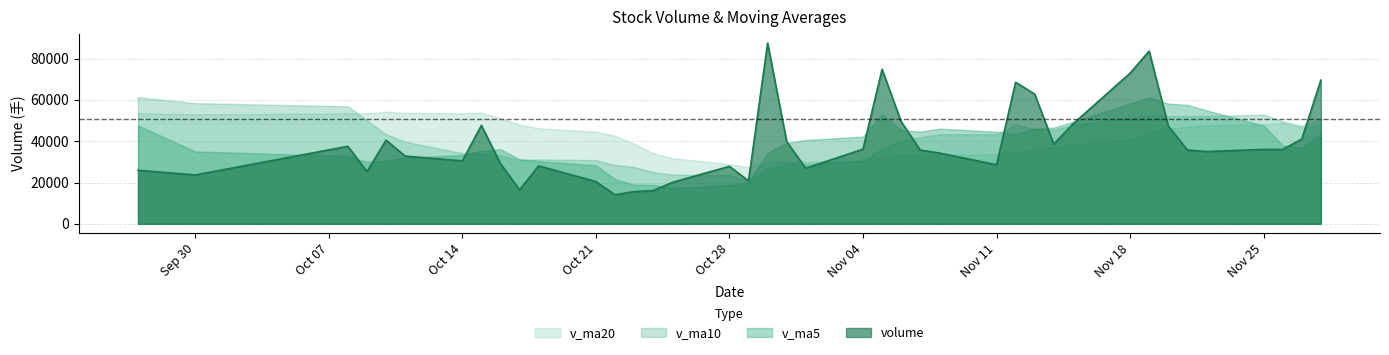

What value does the v_ma20 series have at Oct 28?

28863.3